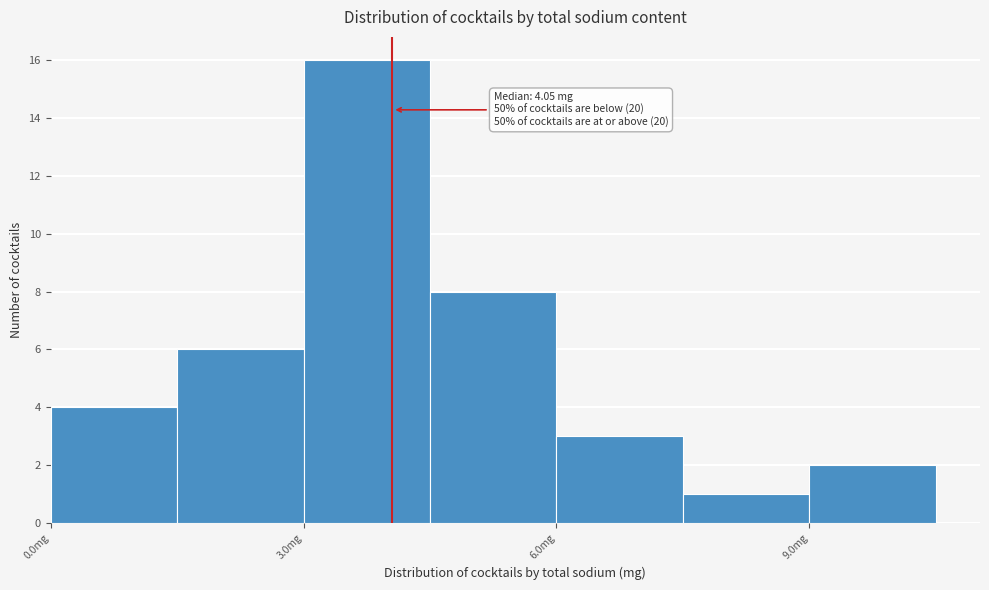

Read against the x-axis, roughly where is the centre of the tallest bar?

4.0